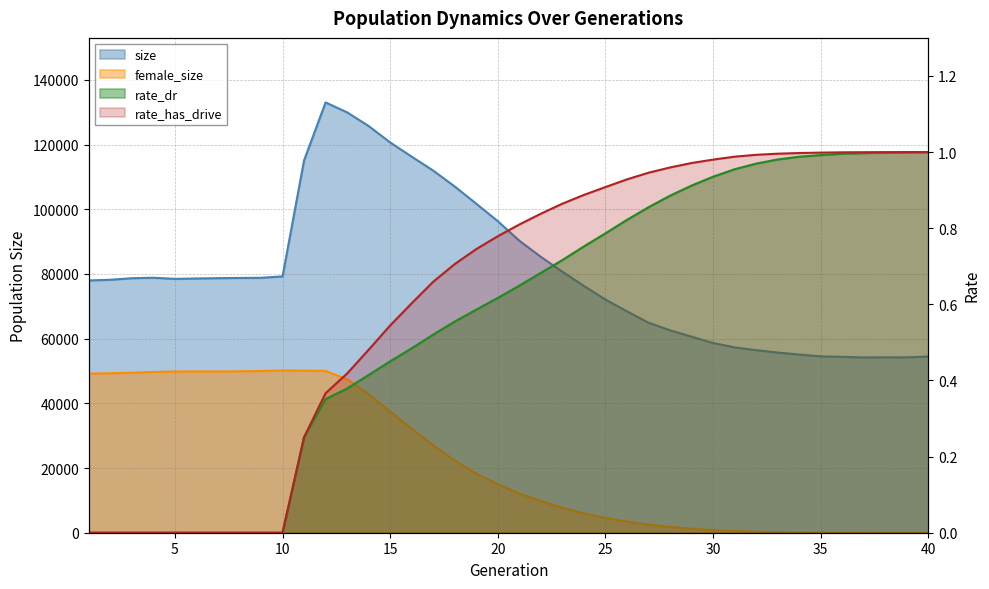

What is the average value of the rate_has_drive series?

0.6